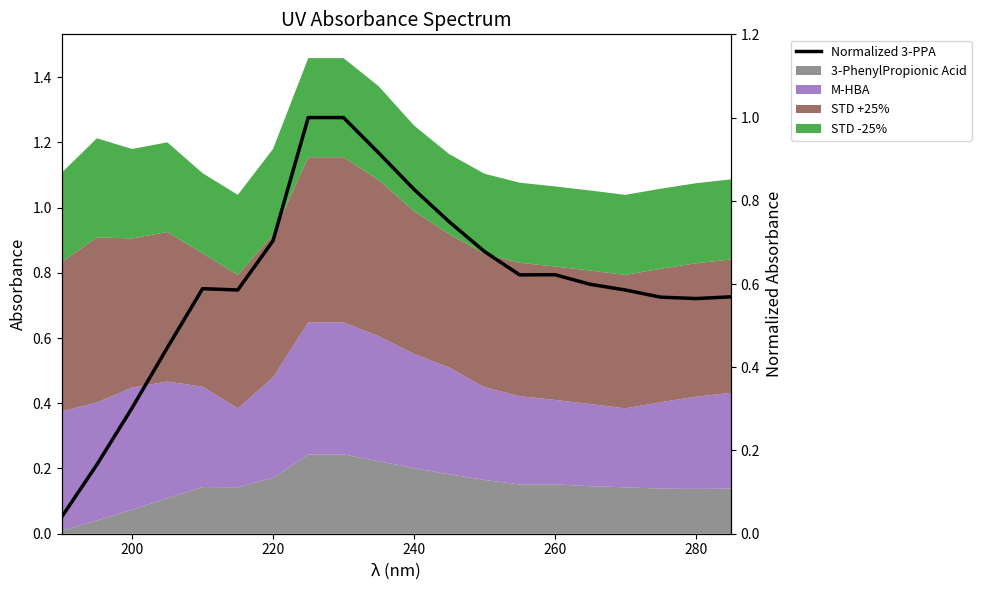

How many categories are shown in the chart?

20